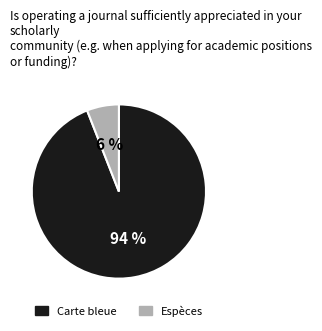

Which slice represents more than half of the pie?

Carte bleue